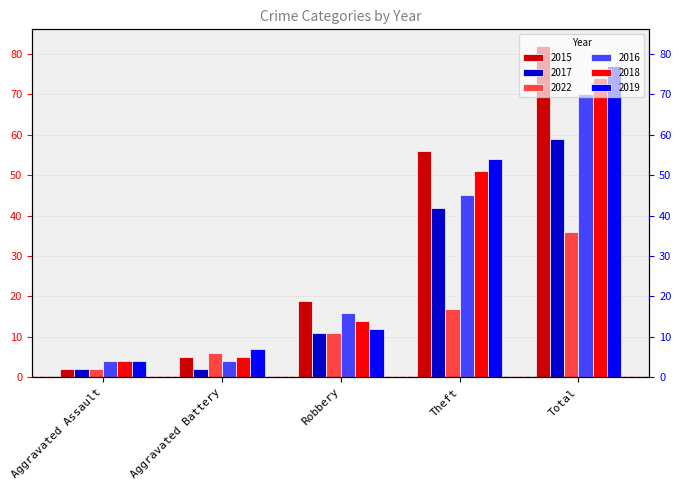

List the series in order of their peak value, highest first.

2015, 2019, 2018, 2016, 2017, 2022